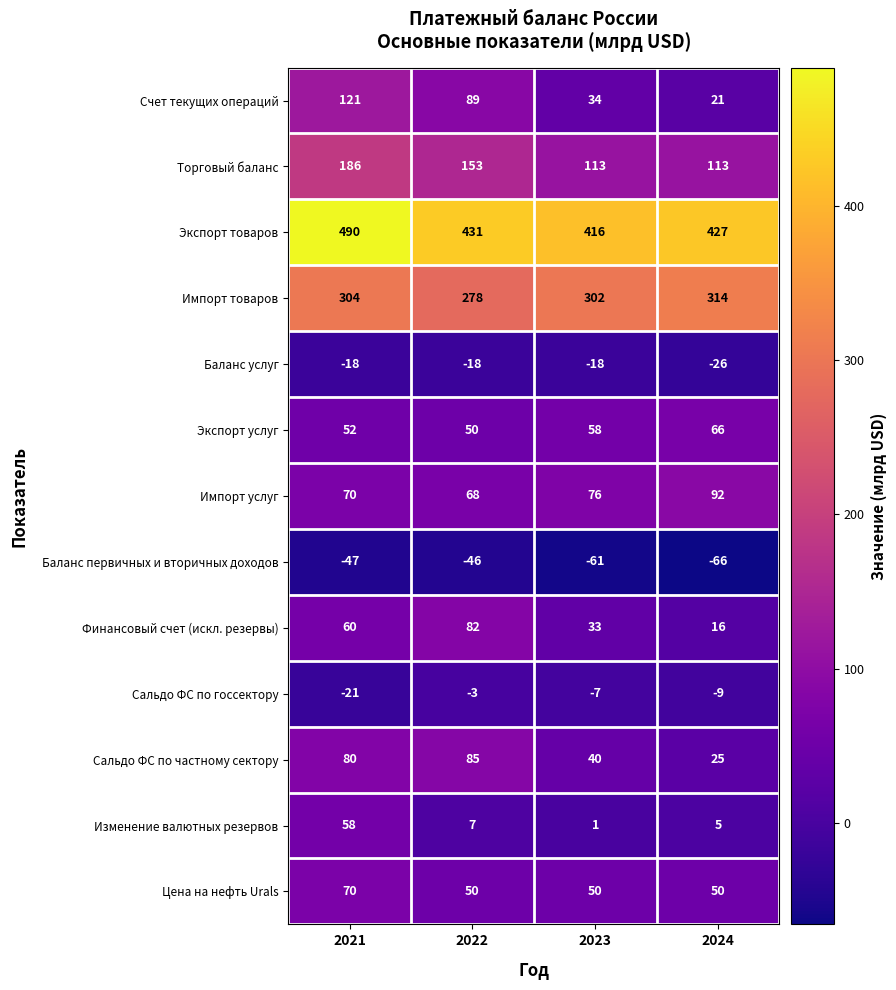

Is it true that Баланс первичных и вторичных доходов equals -47 at 2021?

True